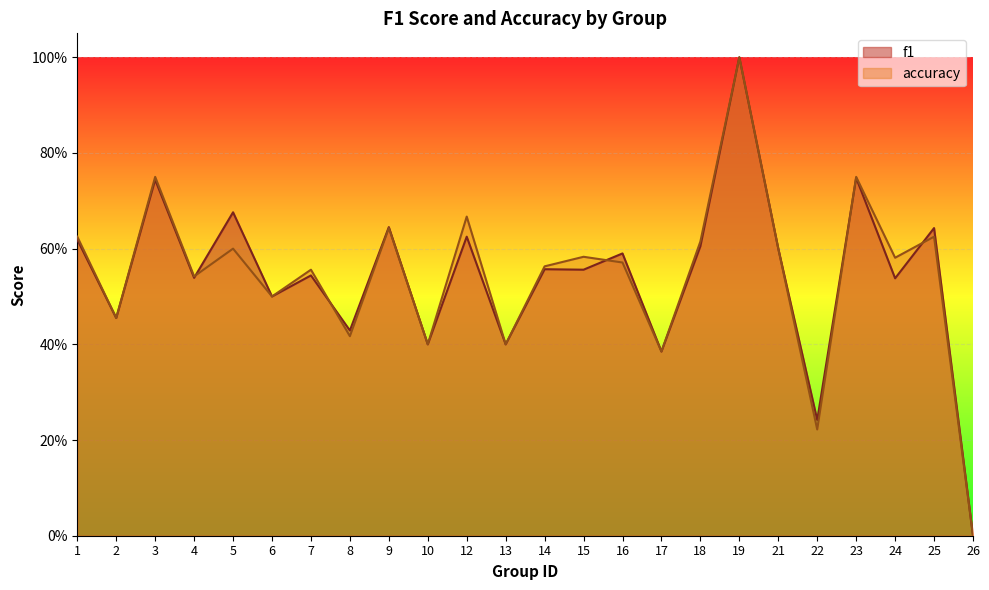

The value of f1 at 26 is 0.0. True or false?

True